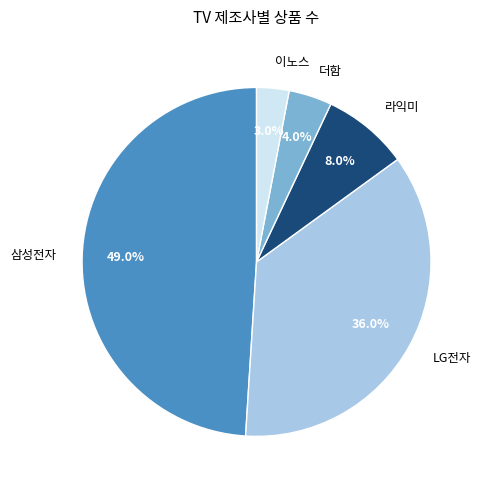

The LG전자 slice represents 21% of the pie. True or false?

False